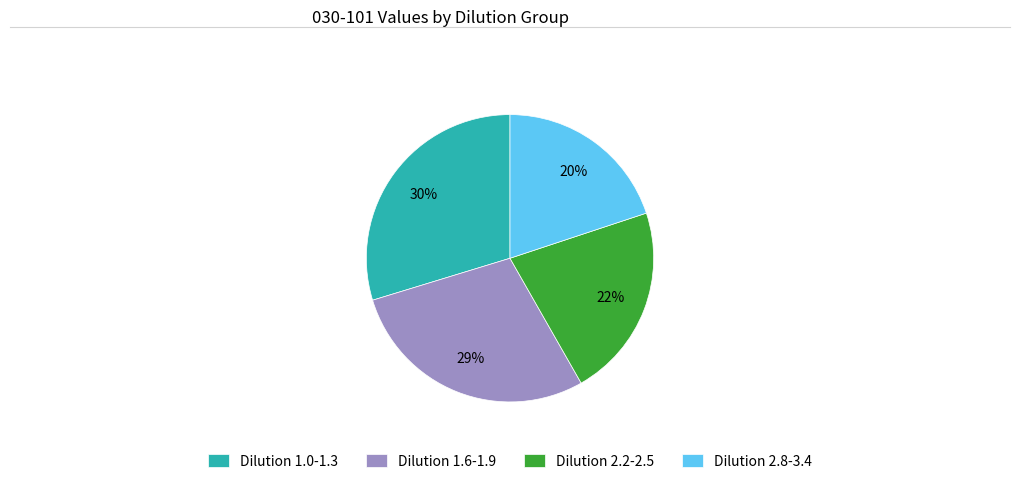

What is the smallest slice in the pie chart?

Dilution 2.8-3.4